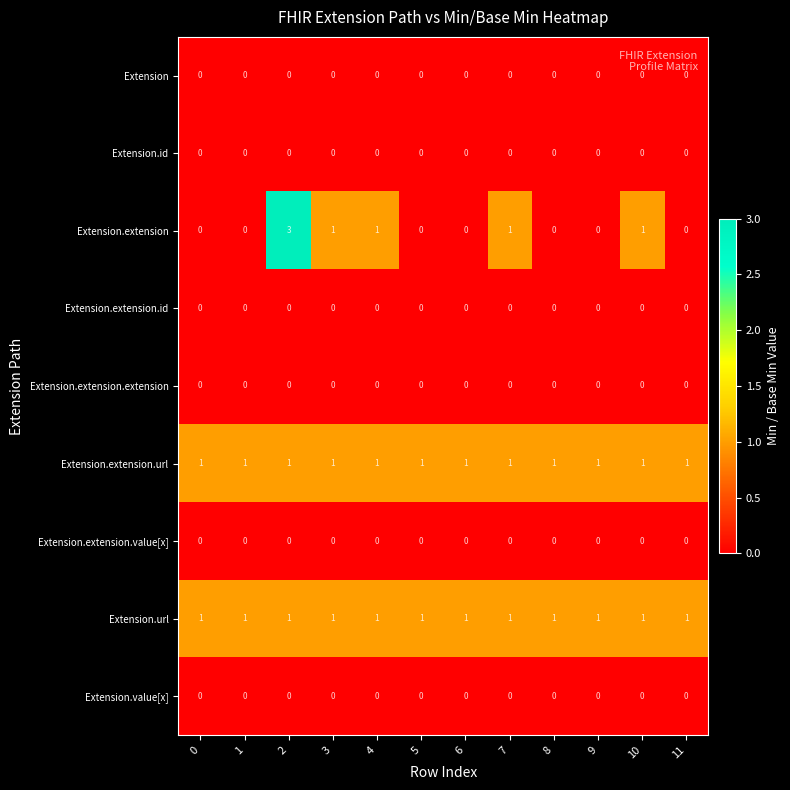

Between 0 and 10, which series saw the biggest shift?

Extension.extension